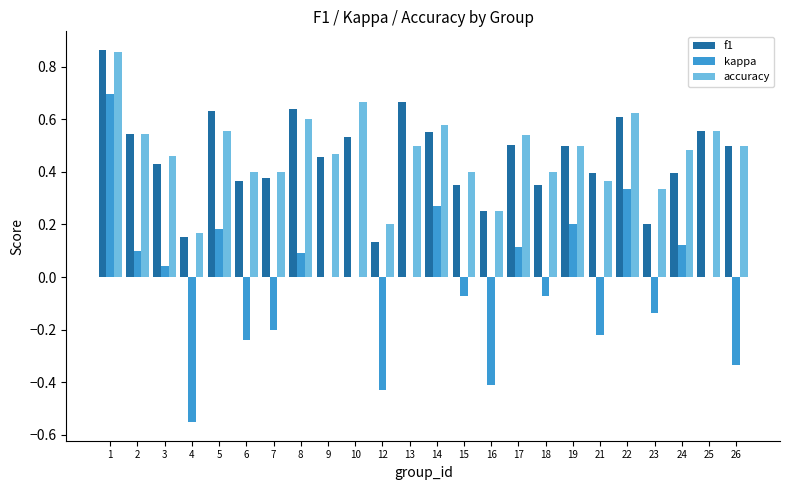

What is the sum of all f1 values?

10.9